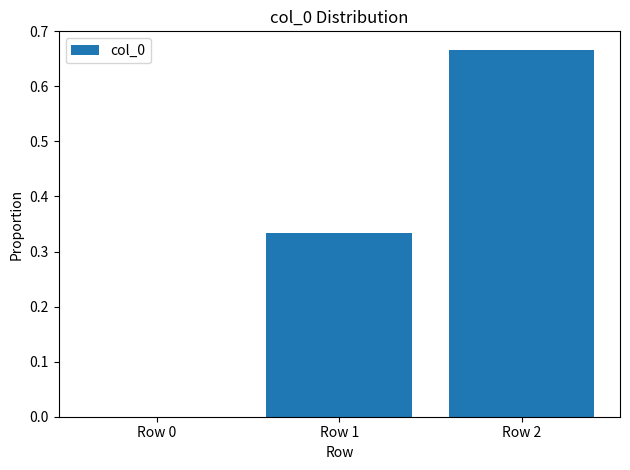

What is the sum of all values?

1.0